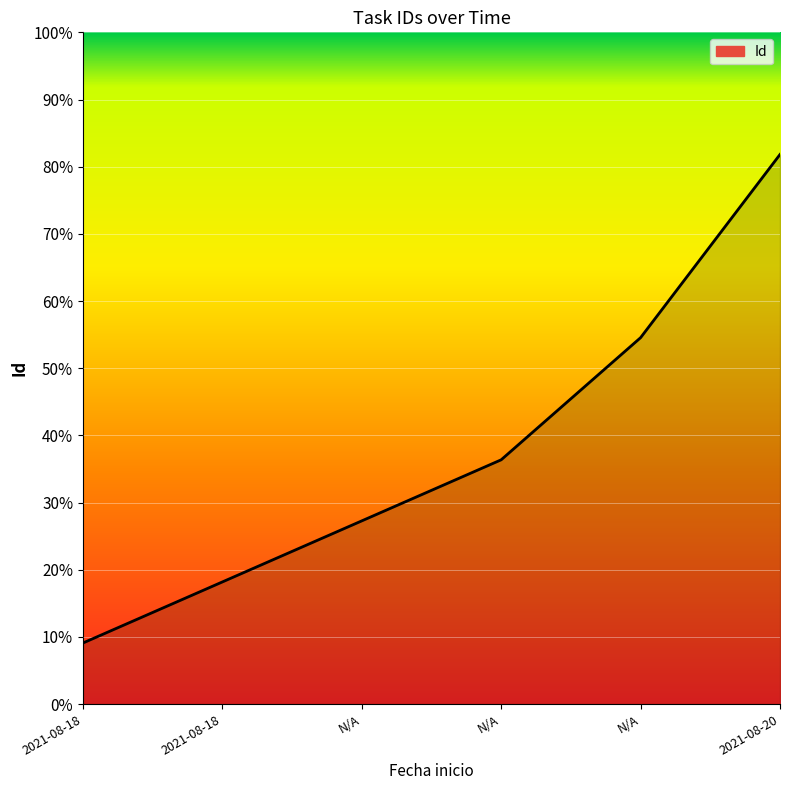

Count the number of values greater than 36.

3